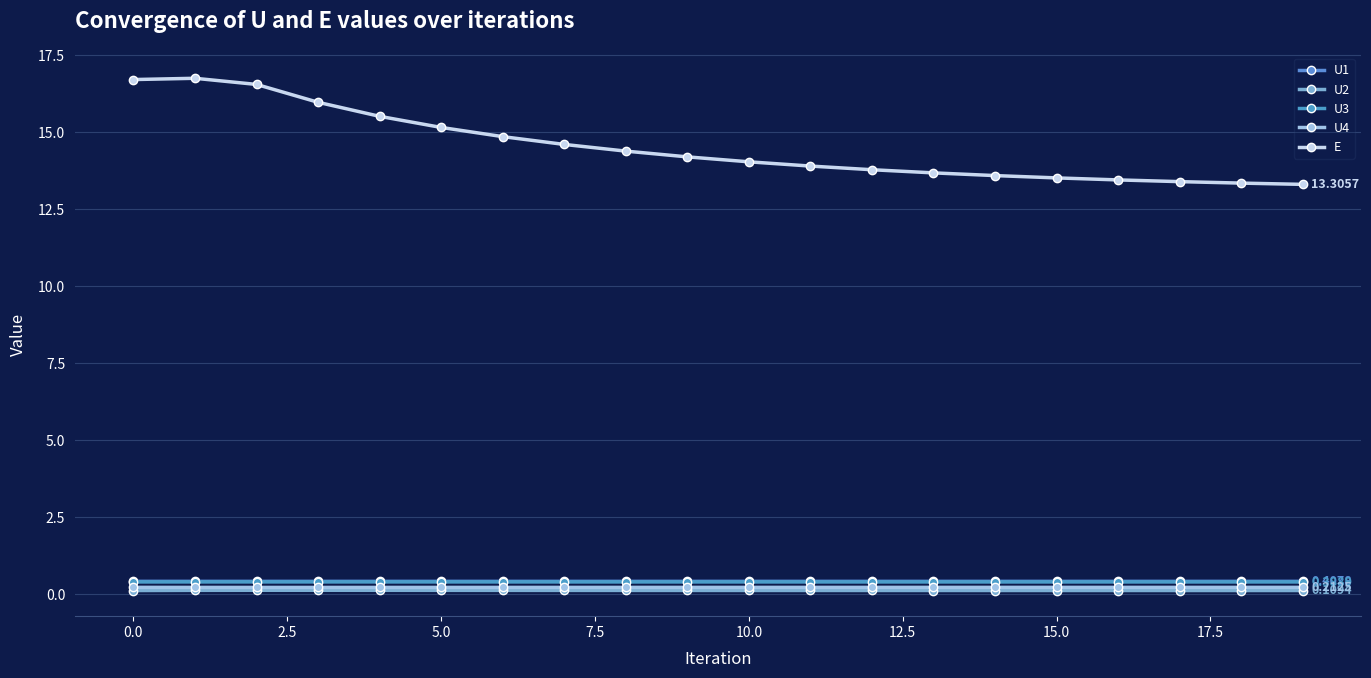

What is the smallest value displayed?

0.1